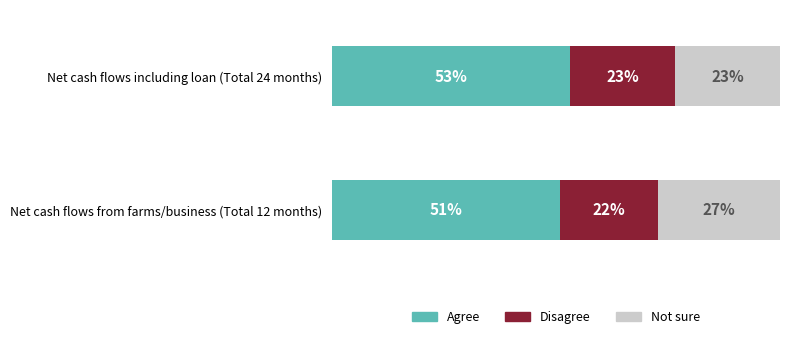

At which label does Agree reach its peak?

Net cash flows including loan (Total 24 months)